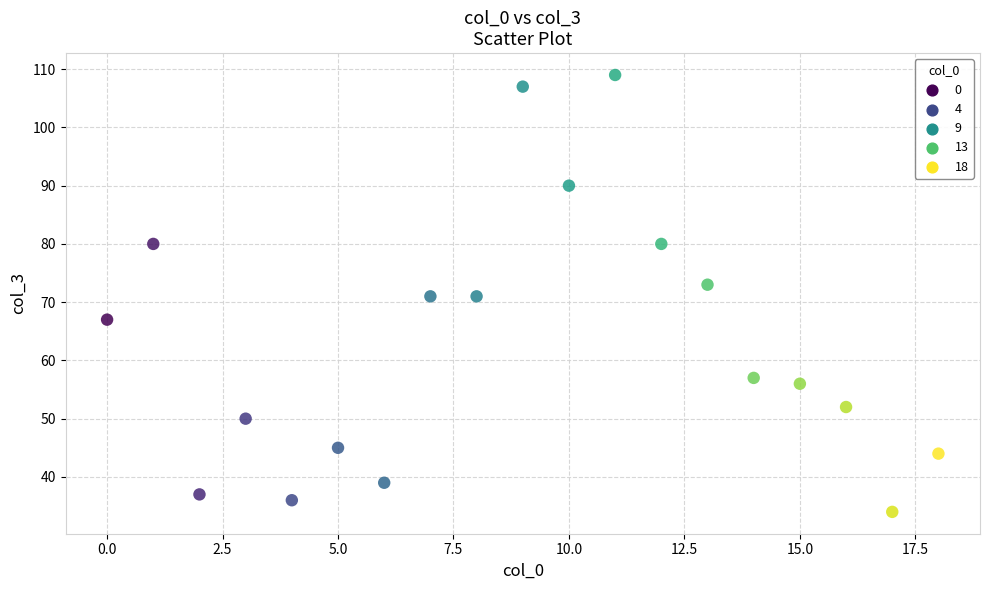

What is the range of Y values (max minus min)?

75